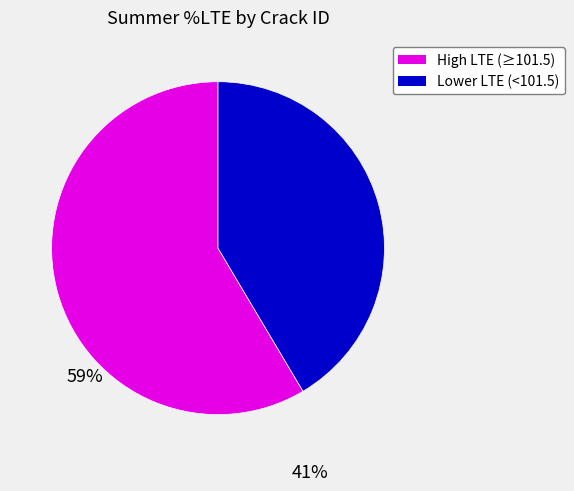

Does any single category account for the majority?

Yes